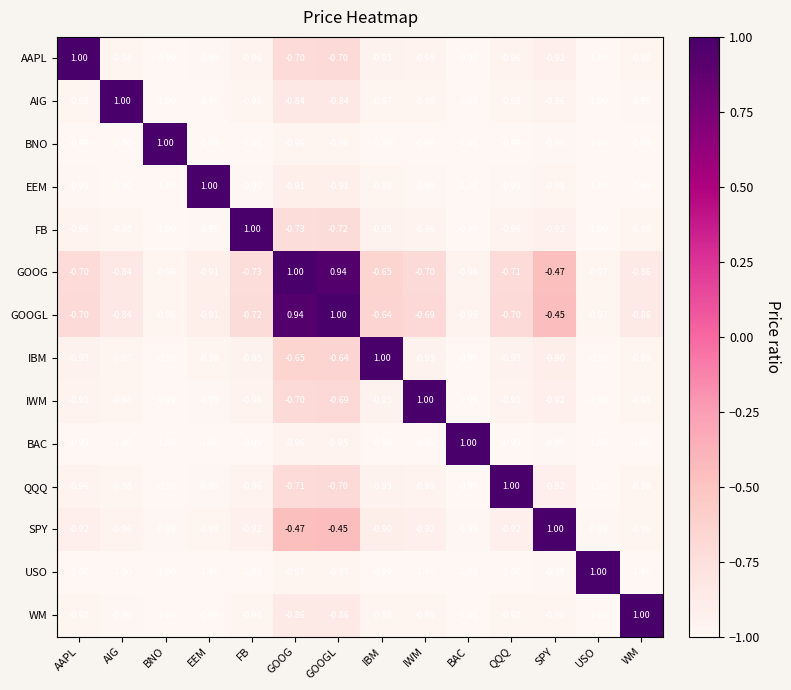

Is the value of AIG at IBM greater than the value of GOOGL at EEM?

No